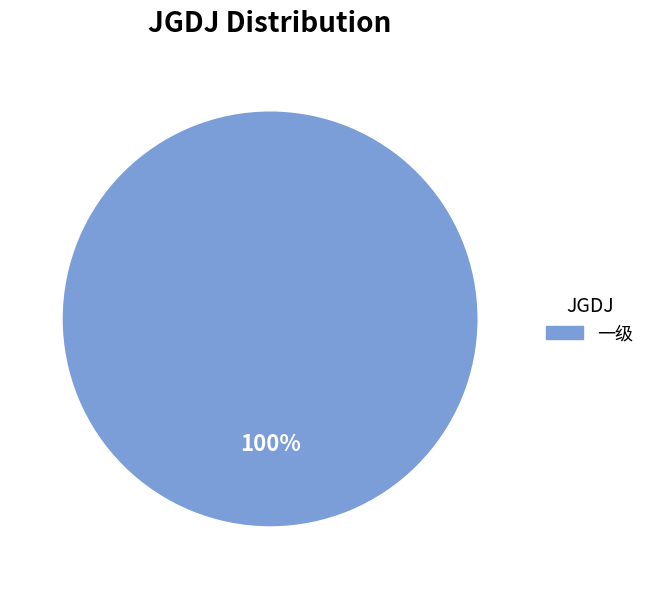

Does any single category account for the majority?

Yes